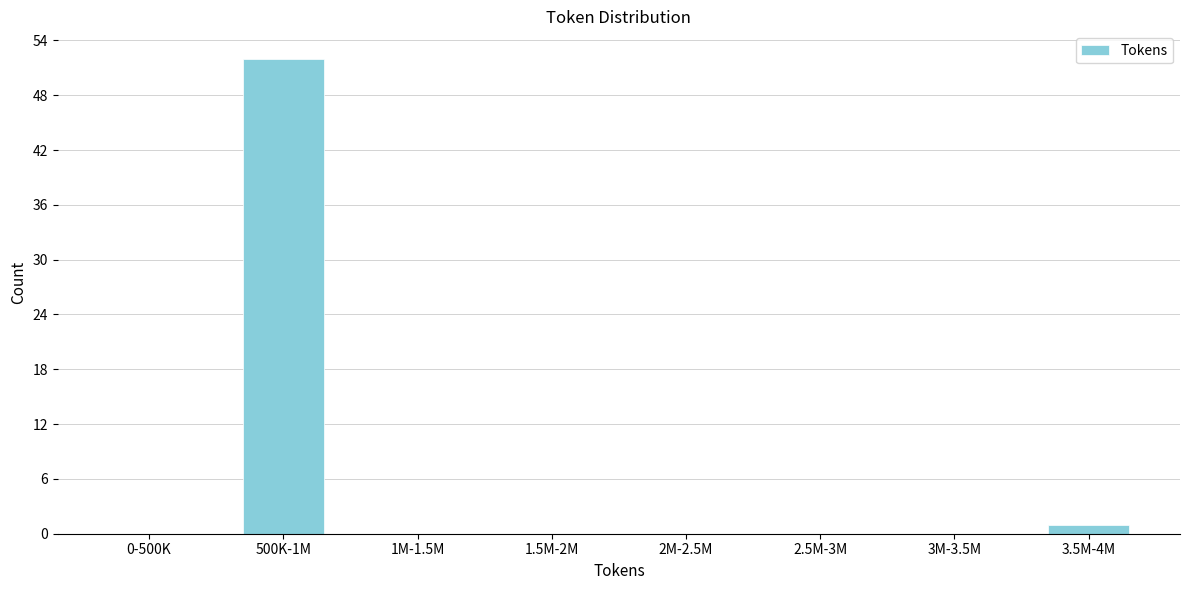

Reading left to right, transcribe all the data shown in this chart.

0-500K=0	500K-1M=52	1M-1.5M=0	1.5M-2M=0	2M-2.5M=0	2.5M-3M=0	3M-3.5M=0	3.5M-4M=1